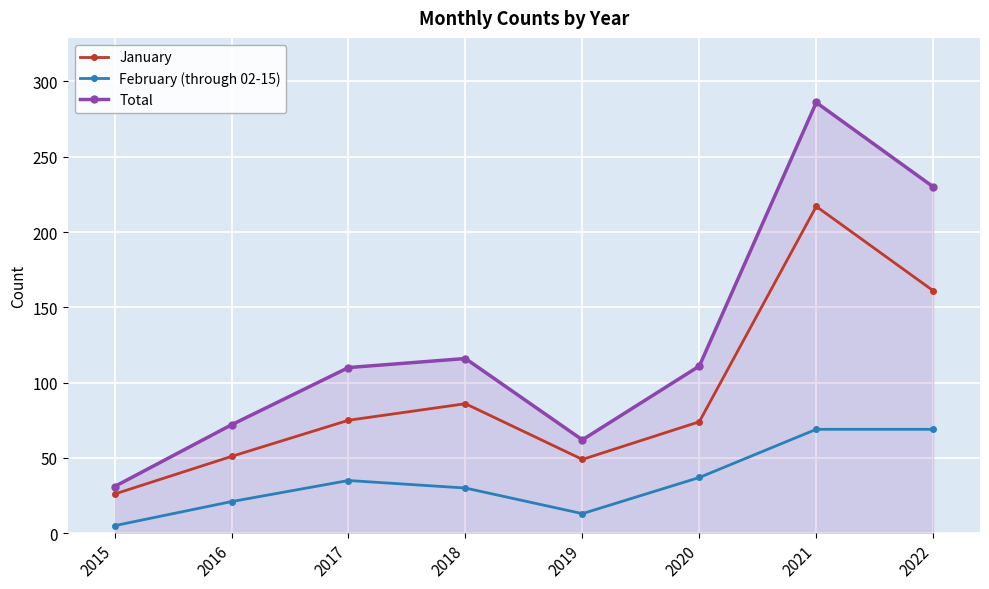

Which series has the largest range (max minus min)?

Total